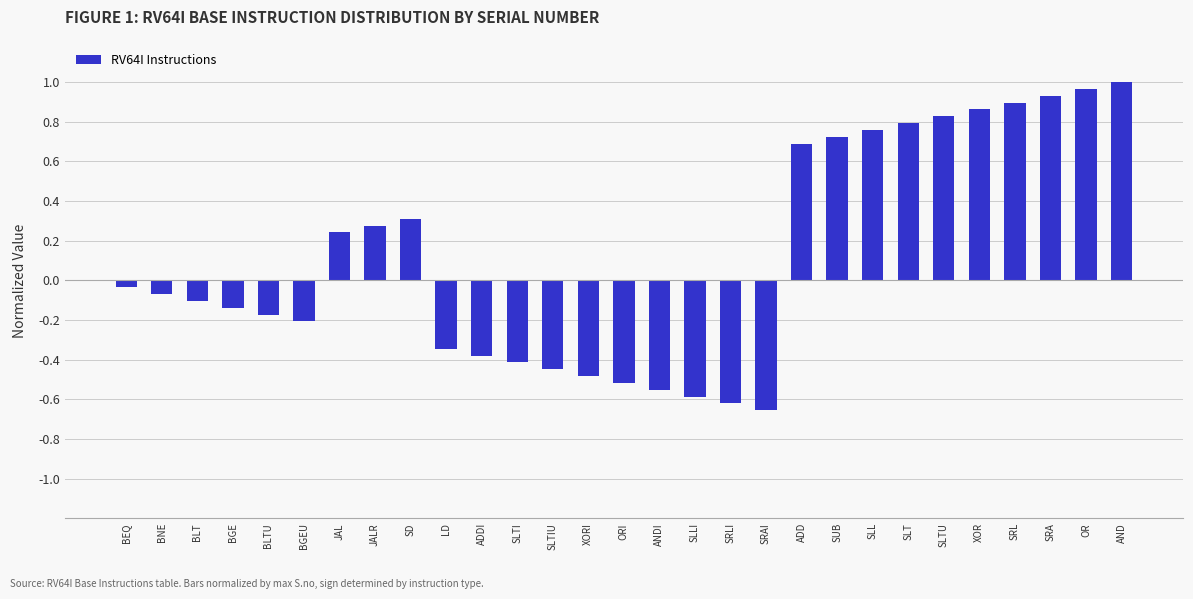

What is the difference between the second highest and second lowest values?

1.6